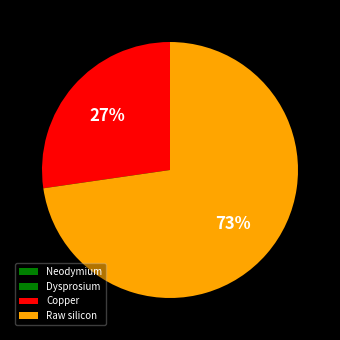

What is the total percentage of Raw silicon and Copper?

100.0%